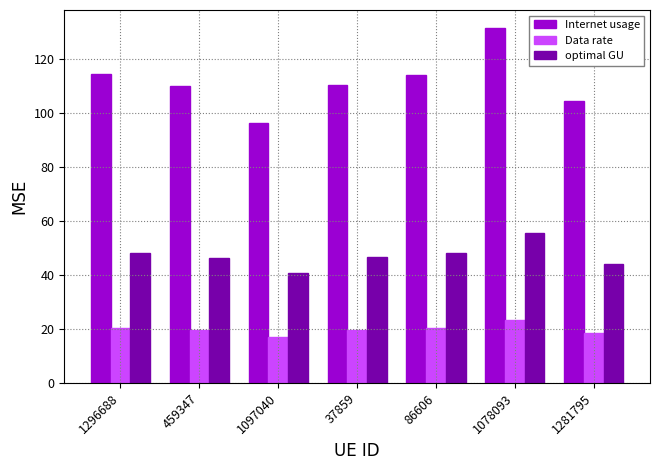

What is the total value across all series at 37859?

176.9